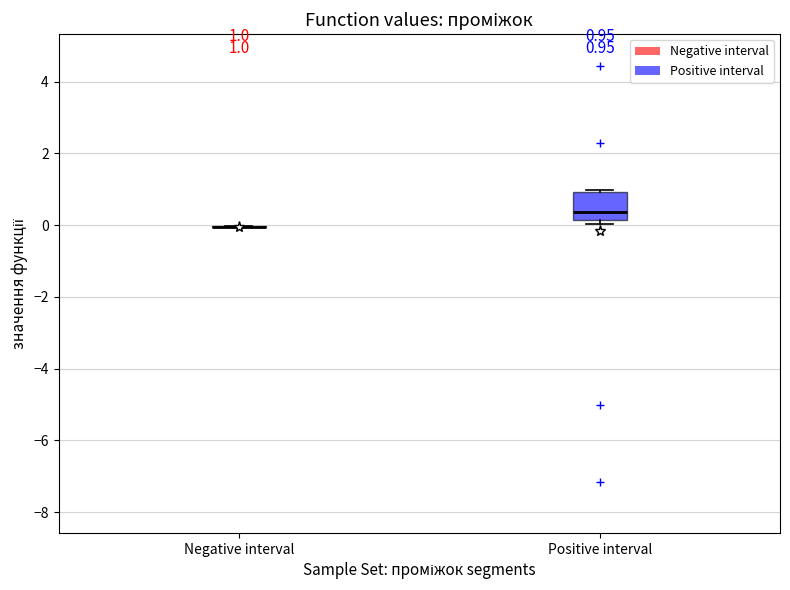

Which box is the tallest, from its lower edge to its upper edge?

Positive interval